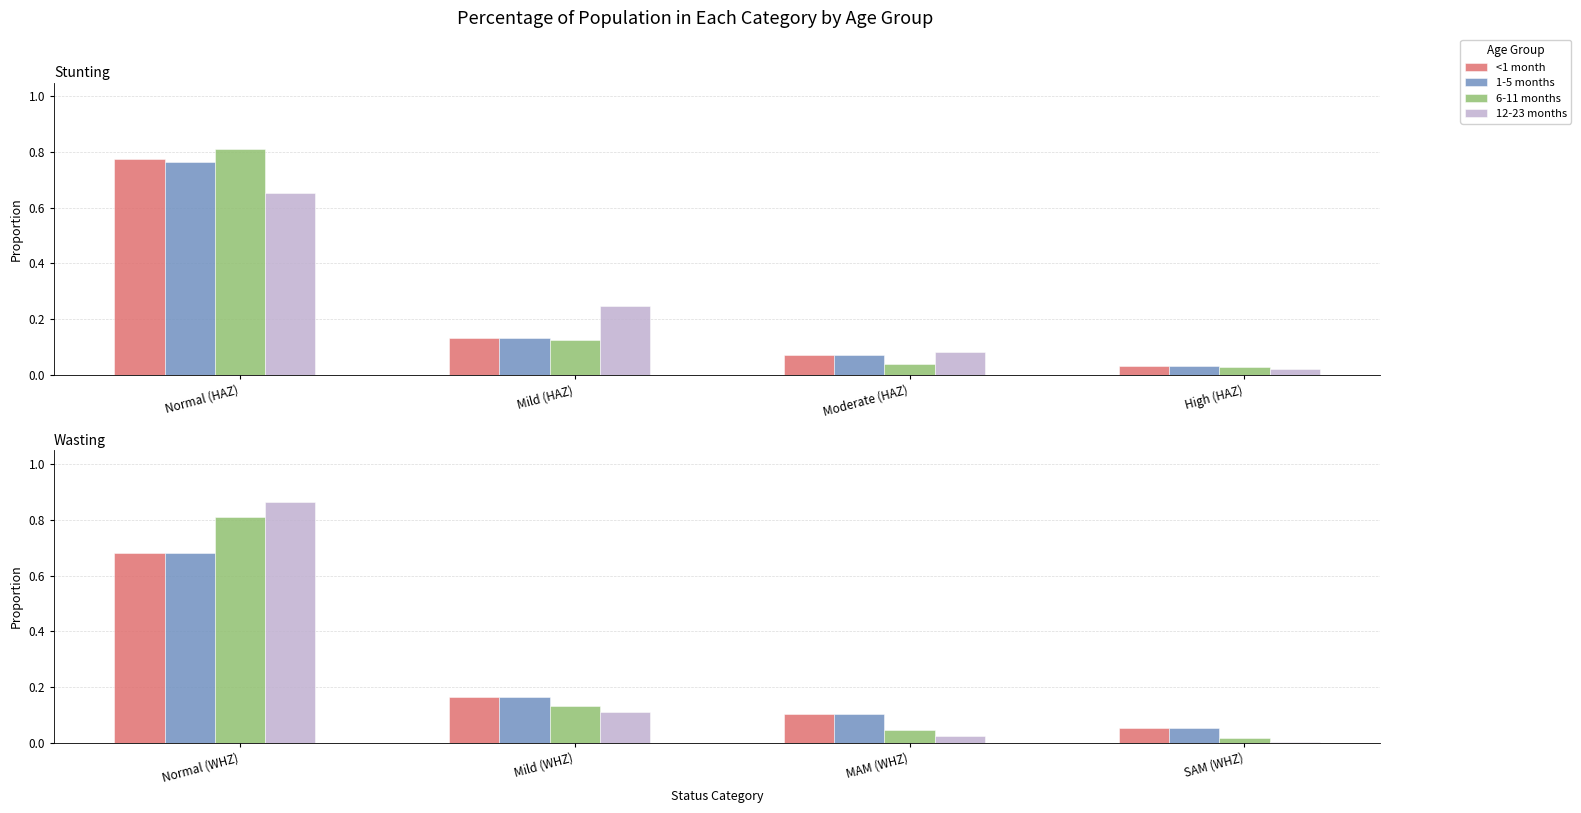

Is the value of 6-11 months at SAM (WHZ) greater than the value of <1 month at Mild (WHZ)?

No